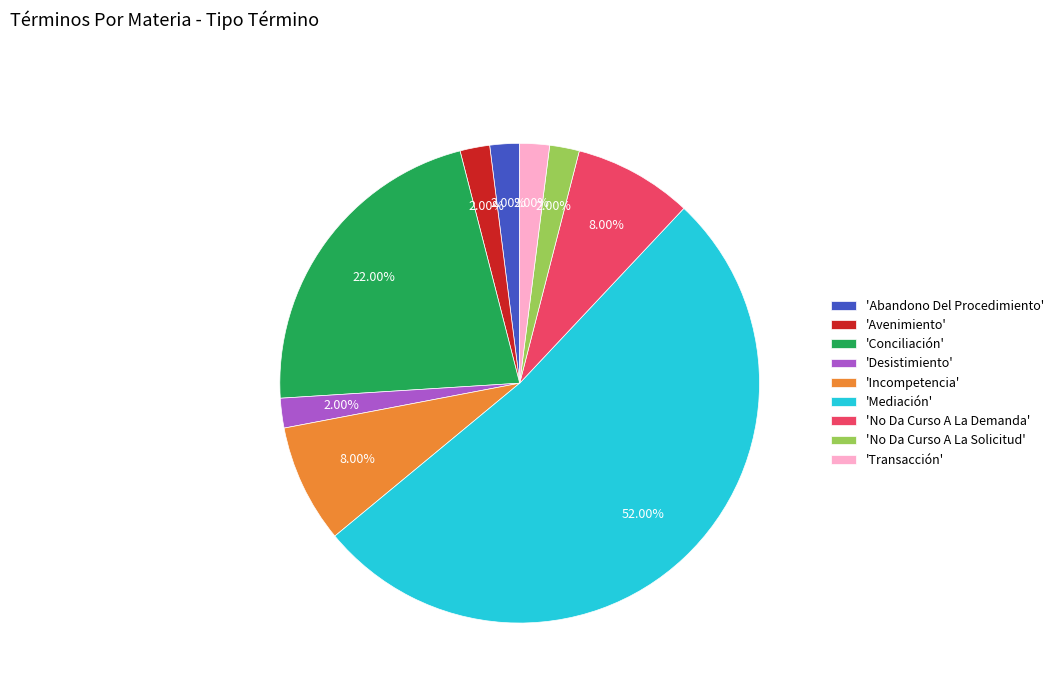

Do 'Transacción' and 'Desistimiento' together represent more than half of the pie?

No